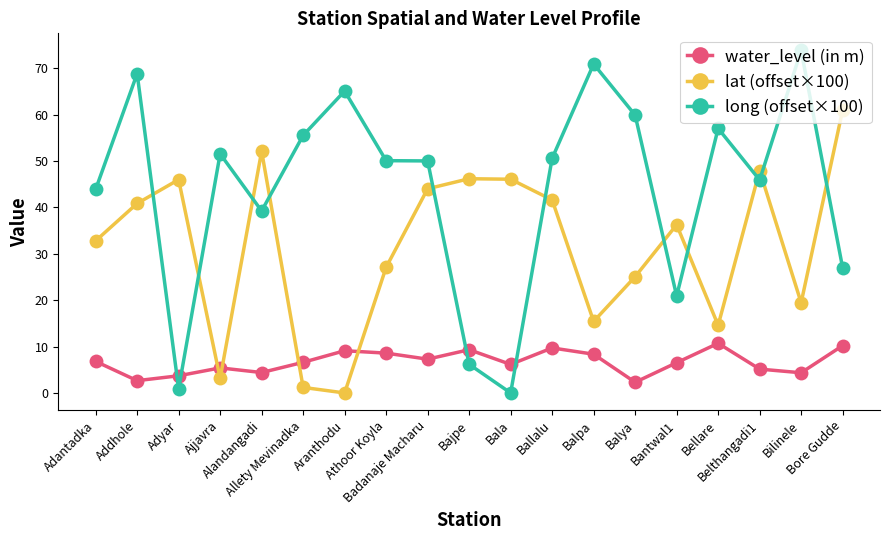

At which label does lat (offset×100) reach its peak?

Bore Gudde